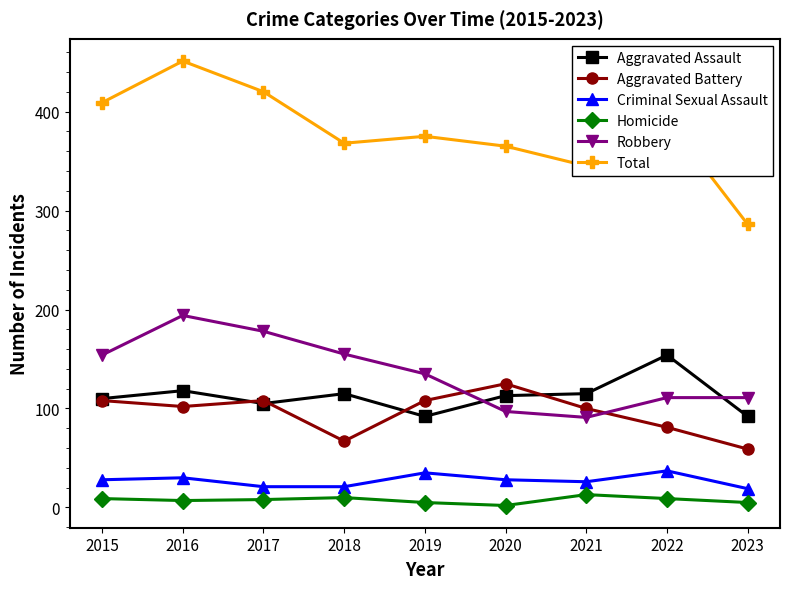

True or false: Total and Aggravated Assault intersect in this chart.

False